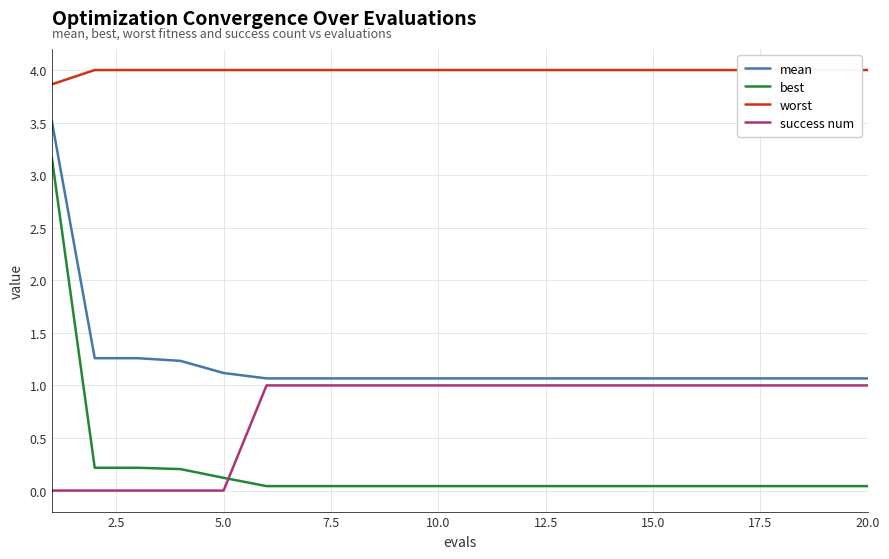

True or false: mean has a value of 1.8 at 10.0.

False